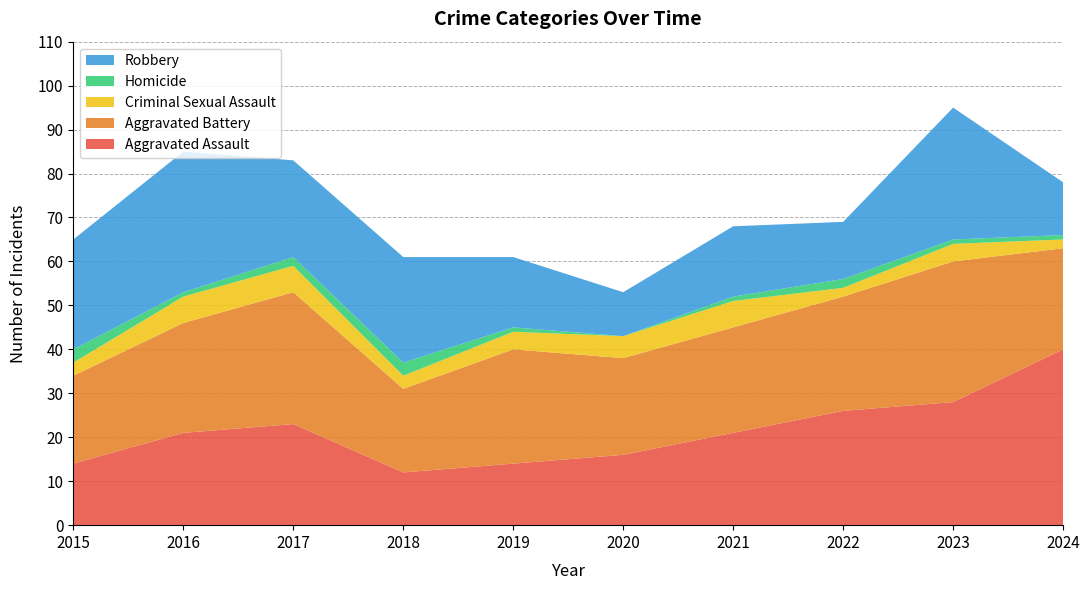

Reading left to right, what are all the values shown in this chart?

Aggravated Assault: 2015=14	2016=21	2017=23	2018=12	2019=14	2020=16	2021=21	2022=26	2023=28	2024=40
Aggravated Battery: 2015=20	2016=25	2017=30	2018=19	2019=26	2020=22	2021=24	2022=26	2023=32	2024=23
Criminal Sexual Assault: 2015=3	2016=6	2017=6	2018=3	2019=4	2020=5	2021=6	2022=2	2023=4	2024=2
Homicide: 2015=3	2016=1	2017=2	2018=3	2019=1	2020=0	2021=1	2022=2	2023=1	2024=1
Robbery: 2015=25	2016=32	2017=22	2018=24	2019=16	2020=10	2021=16	2022=13	2023=30	2024=12